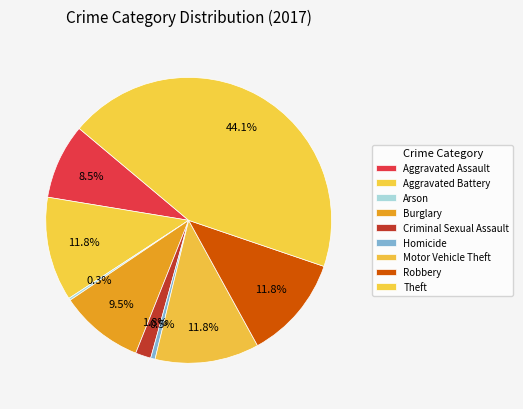

How much of the chart is everything except Burglary?

90.5%